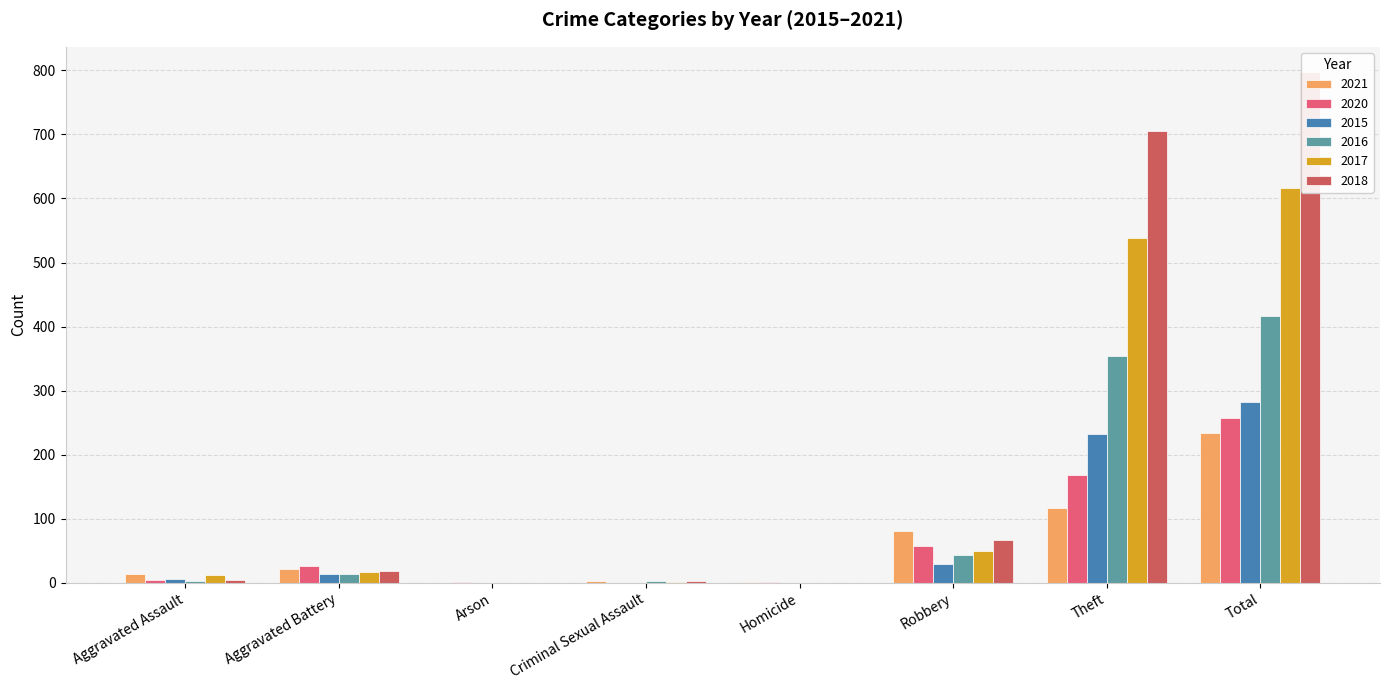

Reading left to right, list all the values displayed in this chart.

2021: Aggravated Assault=13	Aggravated Battery=22	Arson=0	Criminal Sexual Assault=2	Homicide=1	Robbery=80	Theft=116	Total=234
2020: Aggravated Assault=4	Aggravated Battery=26	Arson=1	Criminal Sexual Assault=0	Homicide=1	Robbery=57	Theft=168	Total=257
2015: Aggravated Assault=6	Aggravated Battery=13	Arson=0	Criminal Sexual Assault=0	Homicide=0	Robbery=30	Theft=233	Total=282
2016: Aggravated Assault=3	Aggravated Battery=13	Arson=0	Criminal Sexual Assault=2	Homicide=0	Robbery=44	Theft=354	Total=416
2017: Aggravated Assault=12	Aggravated Battery=17	Arson=0	Criminal Sexual Assault=1	Homicide=0	Robbery=49	Theft=538	Total=617
2018: Aggravated Assault=5	Aggravated Battery=18	Arson=0	Criminal Sexual Assault=2	Homicide=0	Robbery=67	Theft=705	Total=797